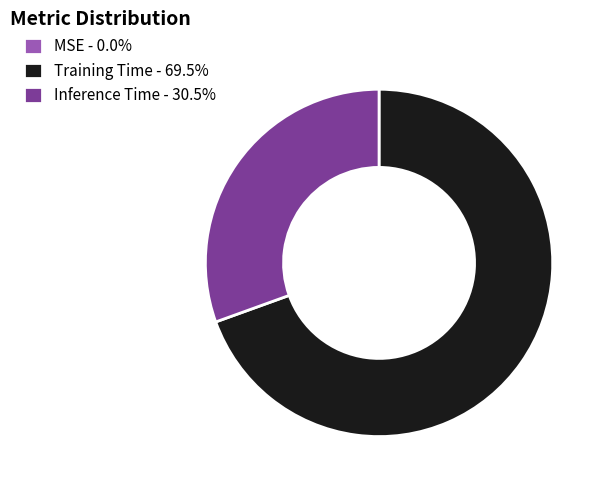

Is there a majority slice in this chart?

Yes